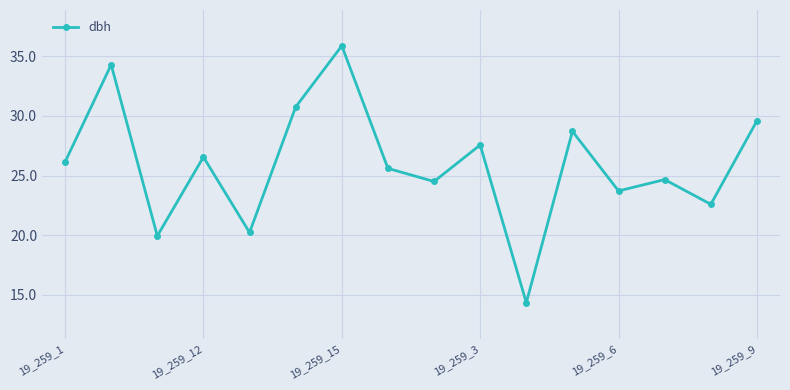

What is the value of the 10th point from the left?

27.6